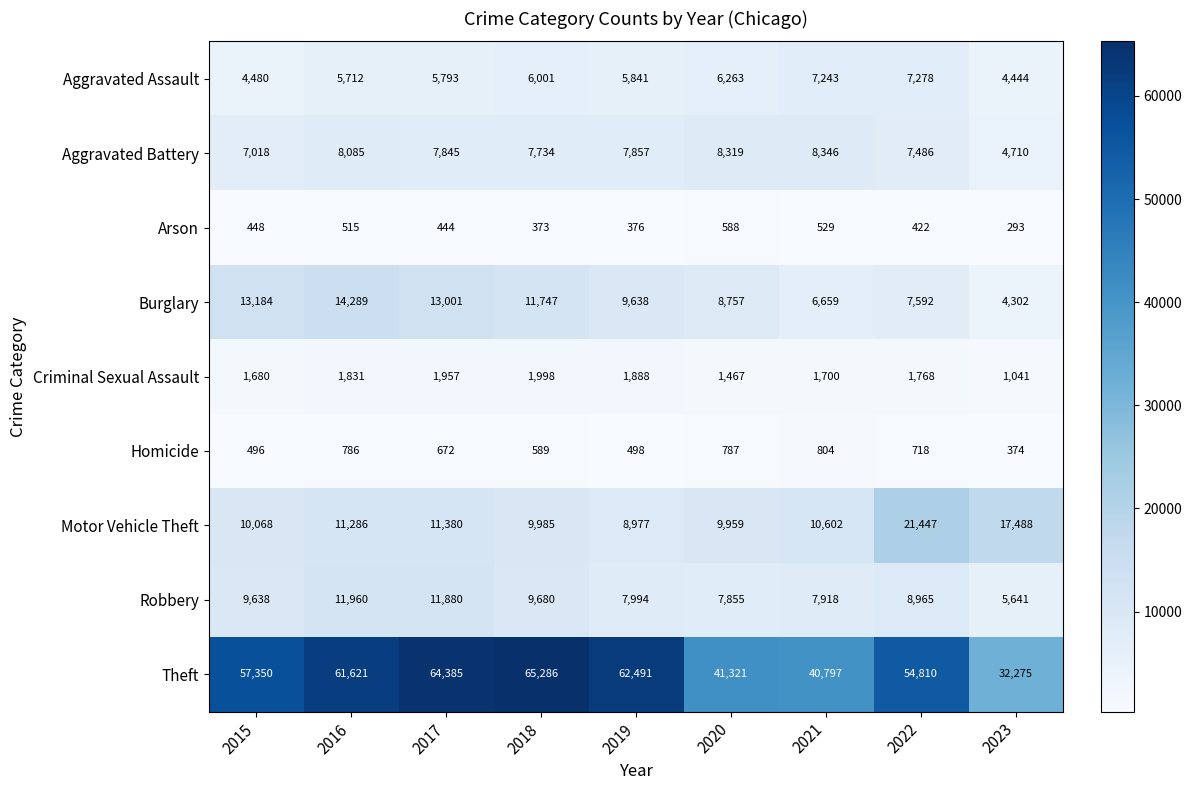

Is it true that Burglary equals 13184 at 2015?

True